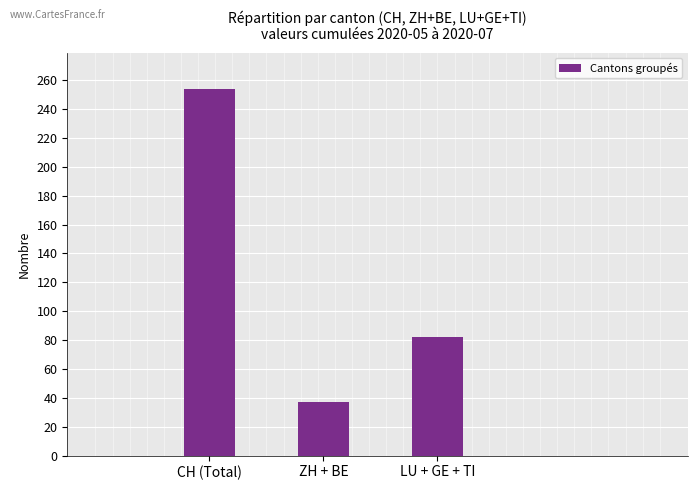

List the labels in order of value, smallest first.

ZH + BE, LU + GE + TI, CH (Total)